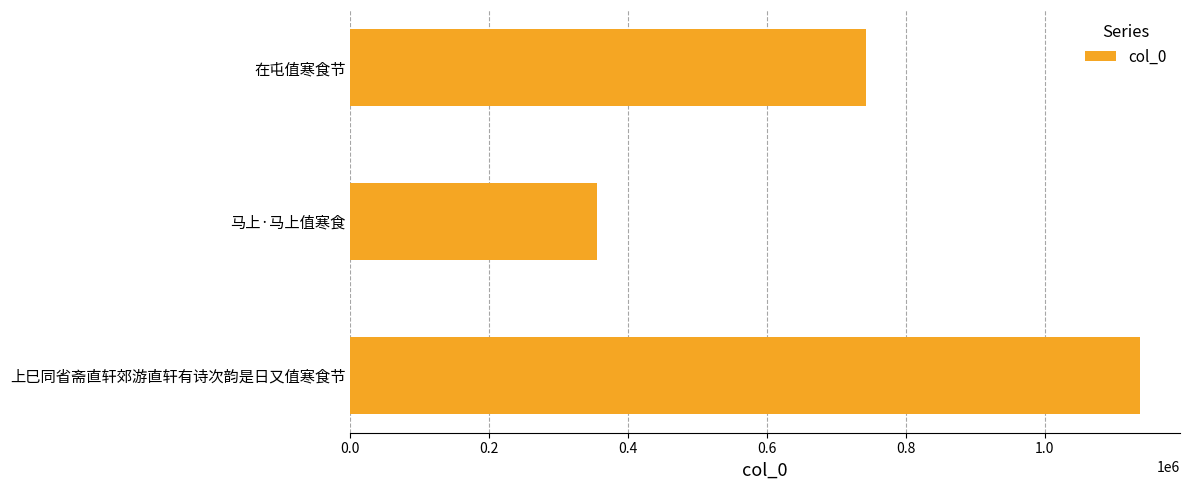

How many distinct data groups are displayed?

1